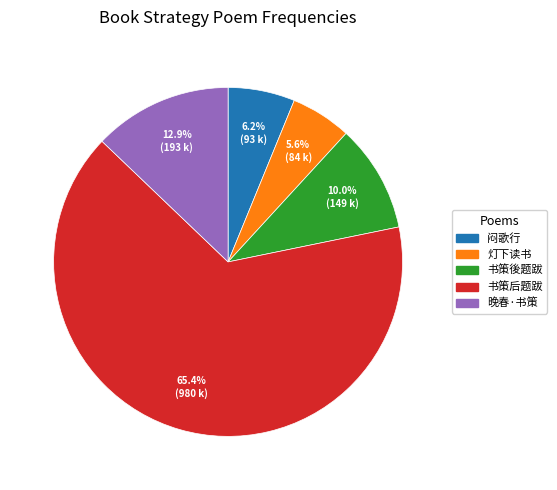

How many segments does this pie chart have?

5